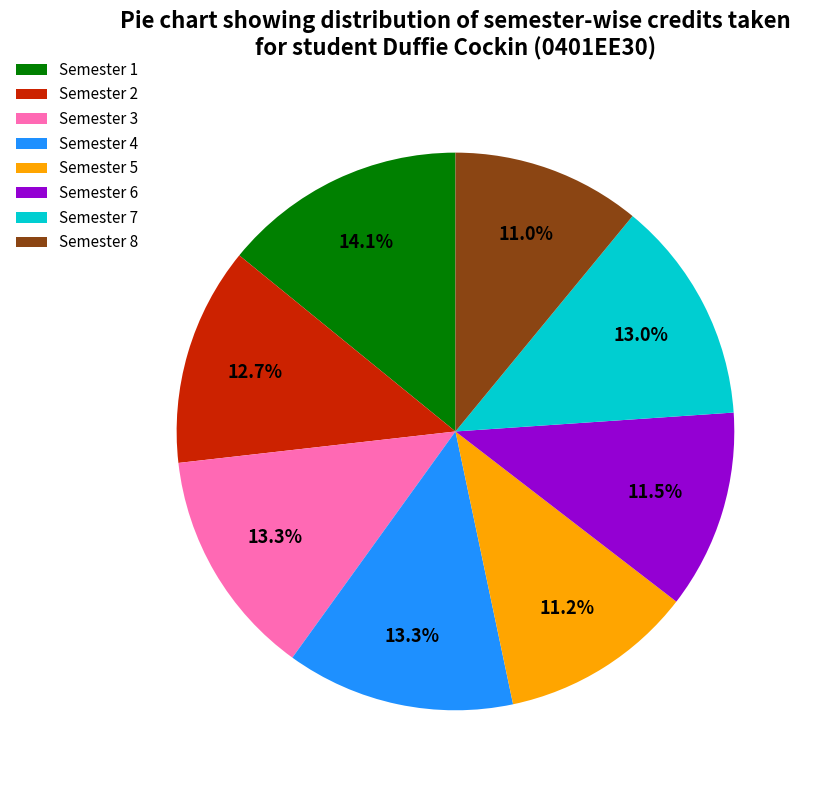

To the nearest percent, what is the average slice percentage?

12%